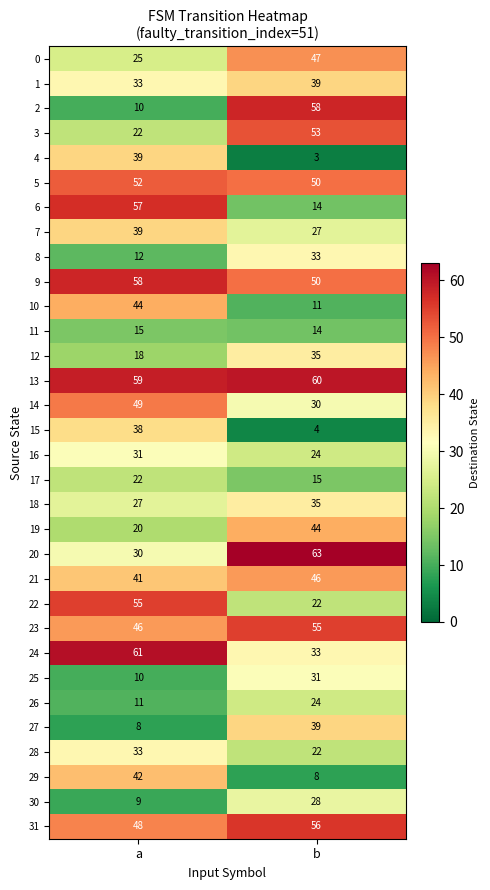

Which series changed the most between a and b?

2